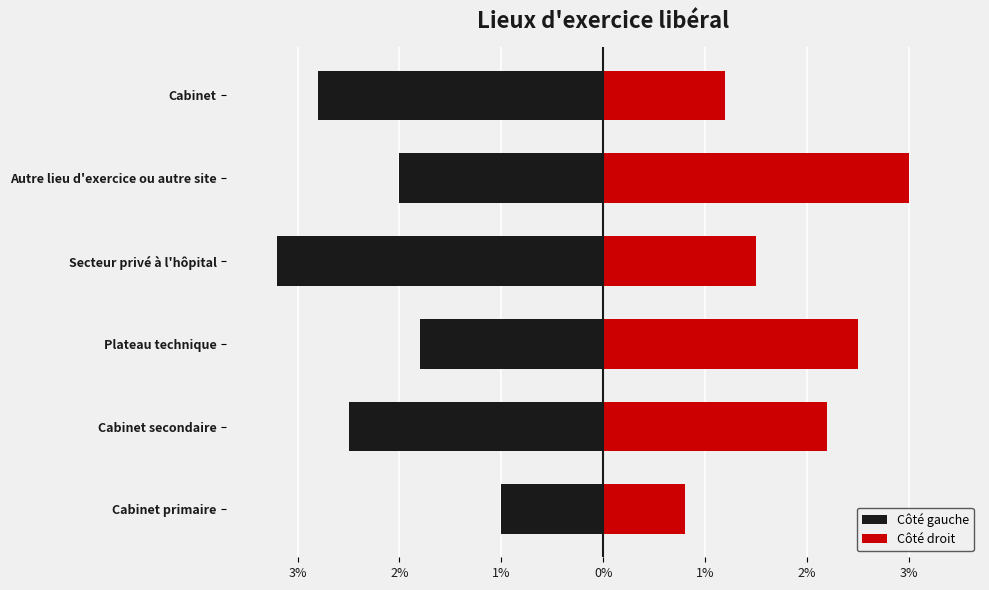

Rank the series by their average value, from lowest to highest.

Côté gauche, Côté droit